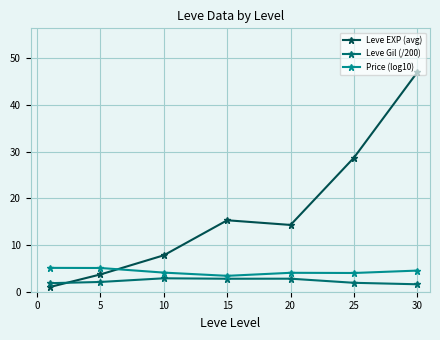

What is the value of the Price (log10) point at the 6th from the left?

4.0